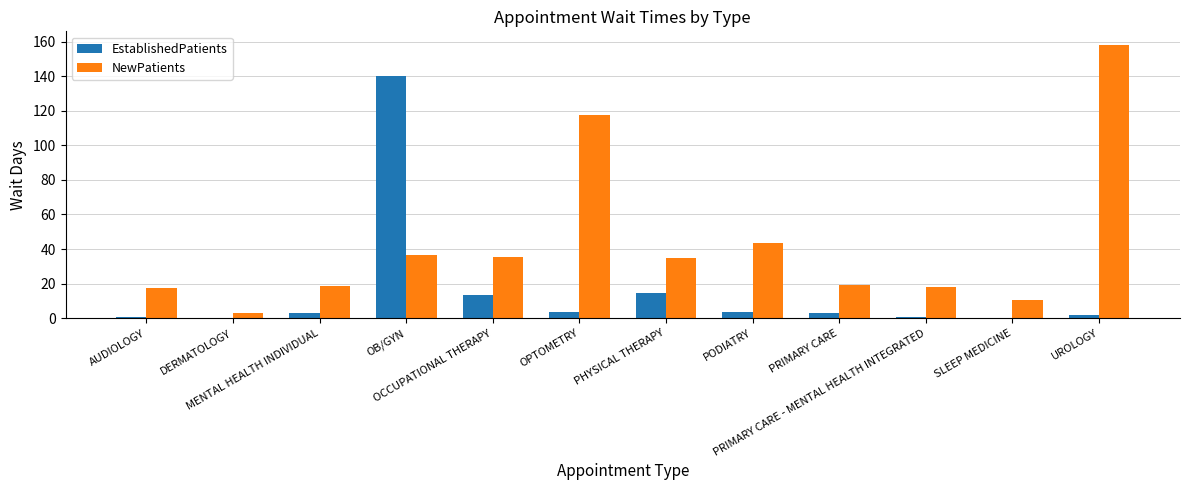

Are the bars horizontal?

No